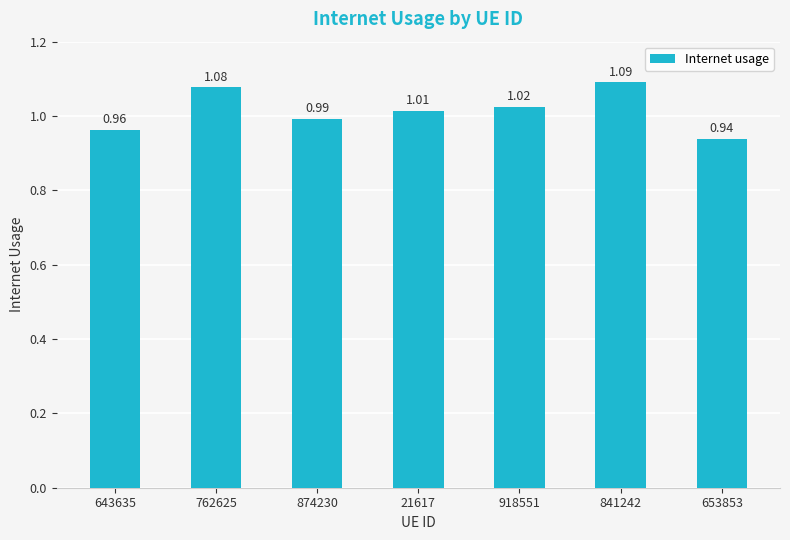

Between 653853 and 874230, which is larger?

874230